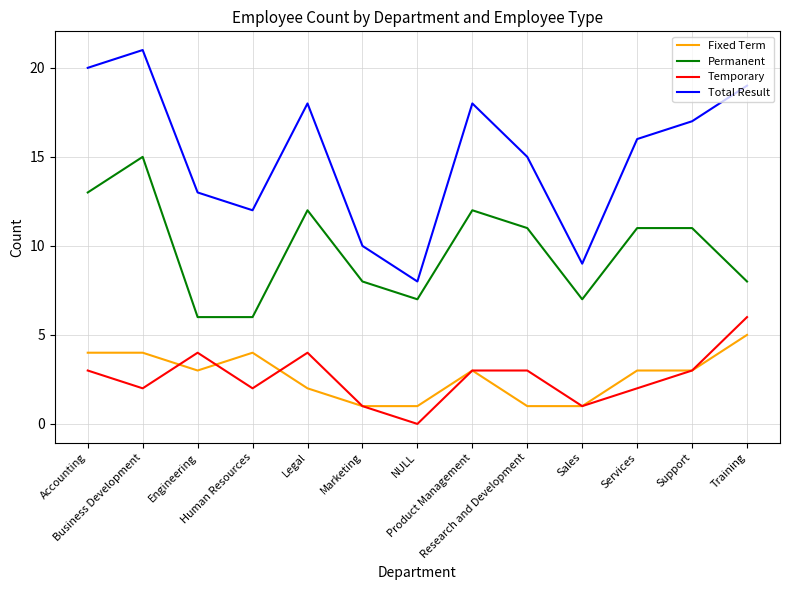

List the series in order of their peak value, highest first.

Total Result, Permanent, Temporary, Fixed Term